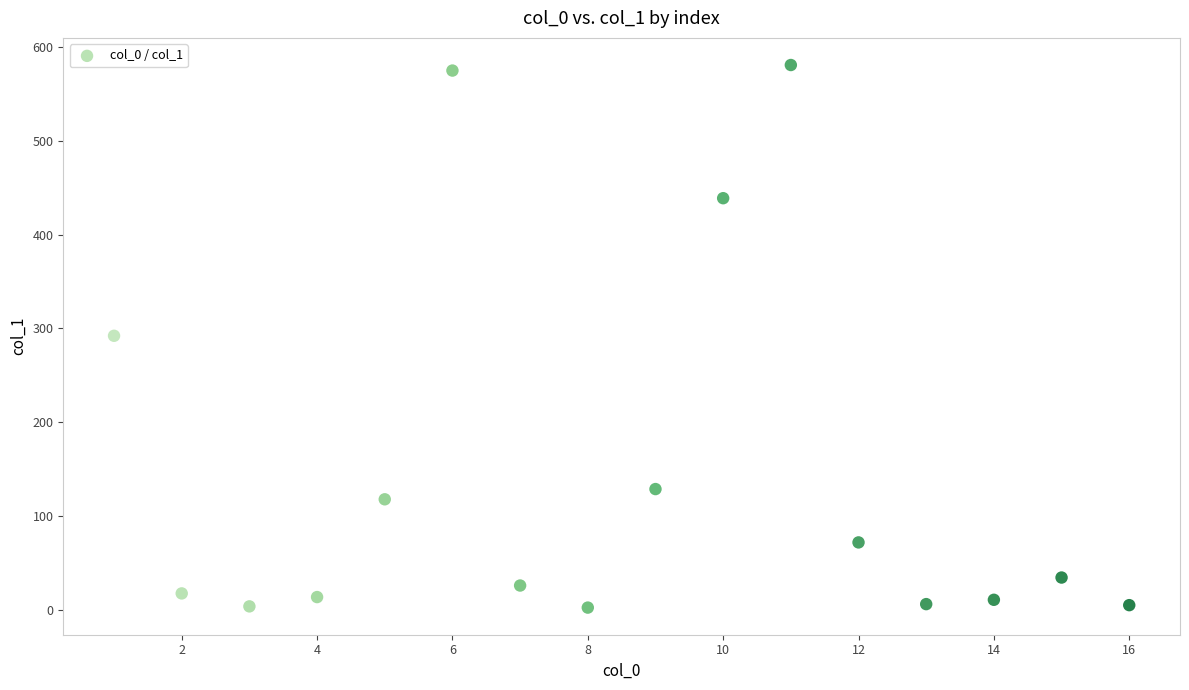

What is the range of Y values (max minus min)?

577.7